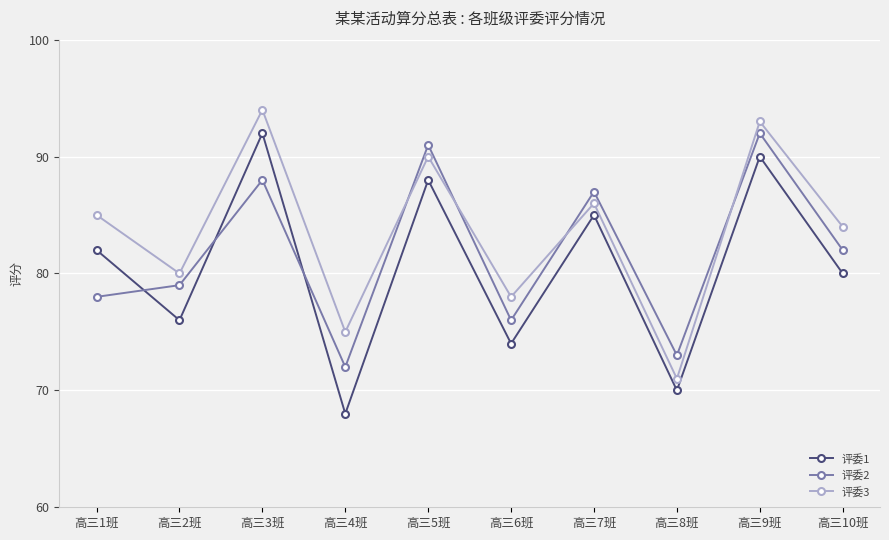

Which series has the widest spread of values?

评委1